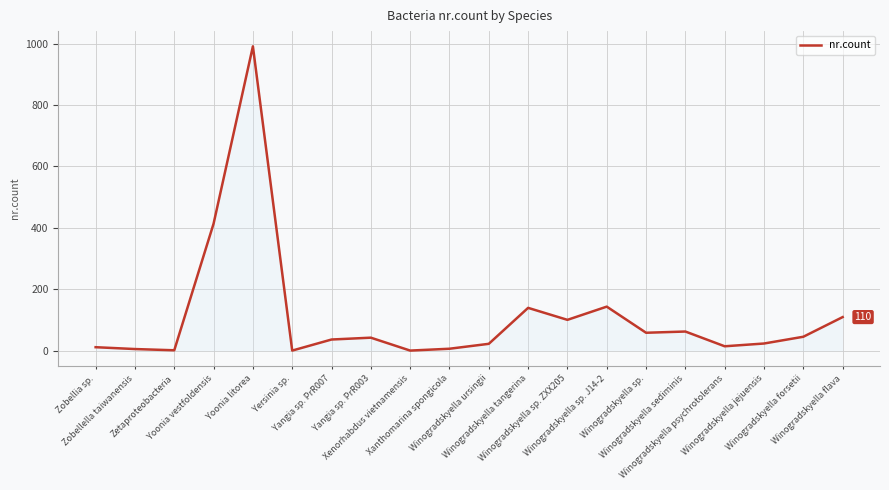

What is the difference between the maximum and minimum values?

990